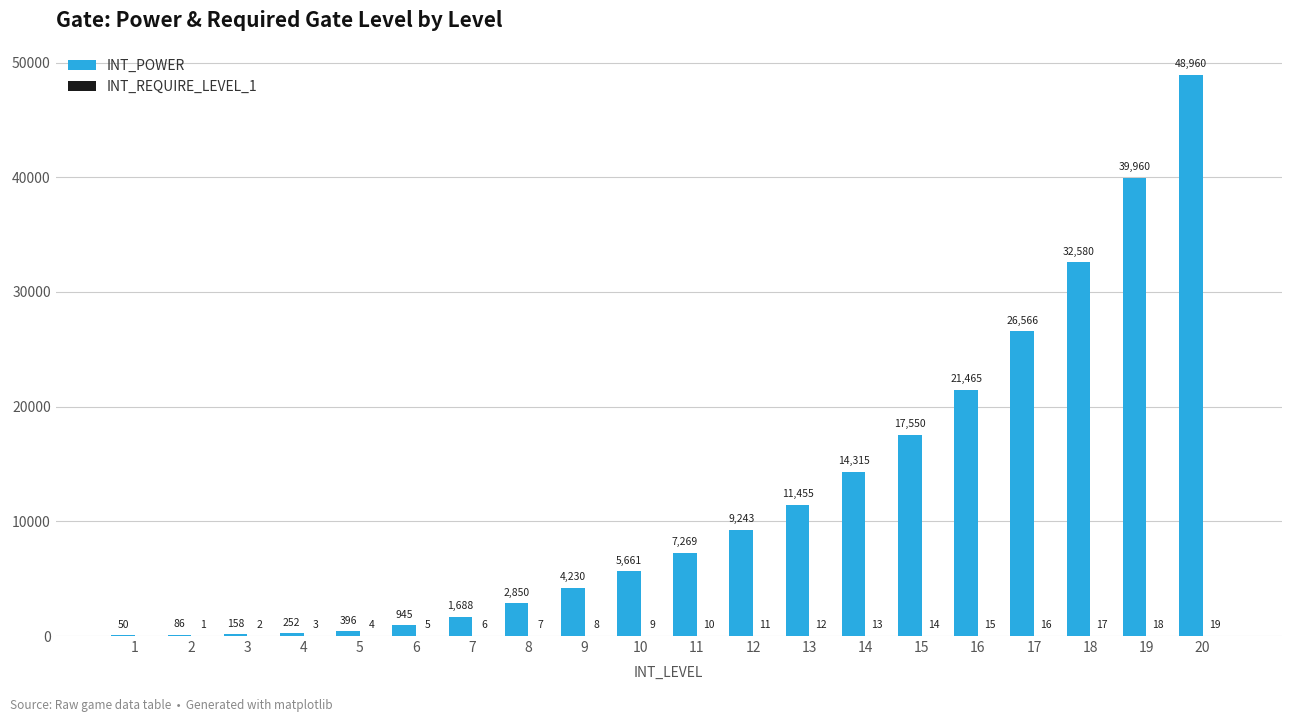

What is the maximum value shown in the chart?

48960